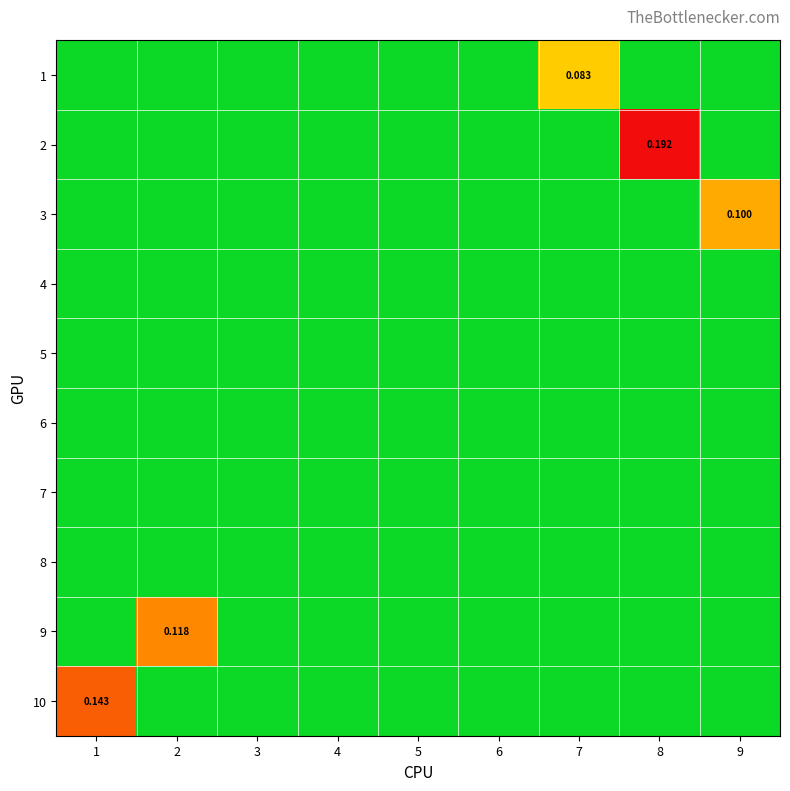

Is the value of 8 at 2 greater than the value of 2 at 5?

No